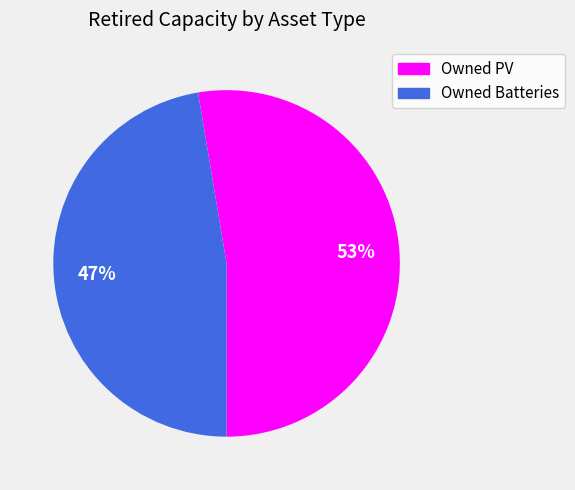

Combined, do Owned Batteries and Owned PV account for over 50%?

Yes